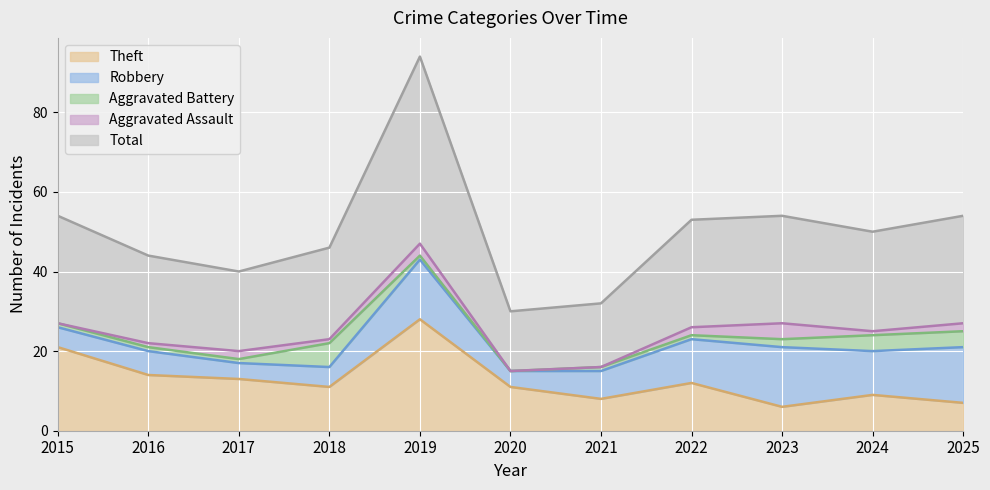

How many distinct data groups are displayed?

5